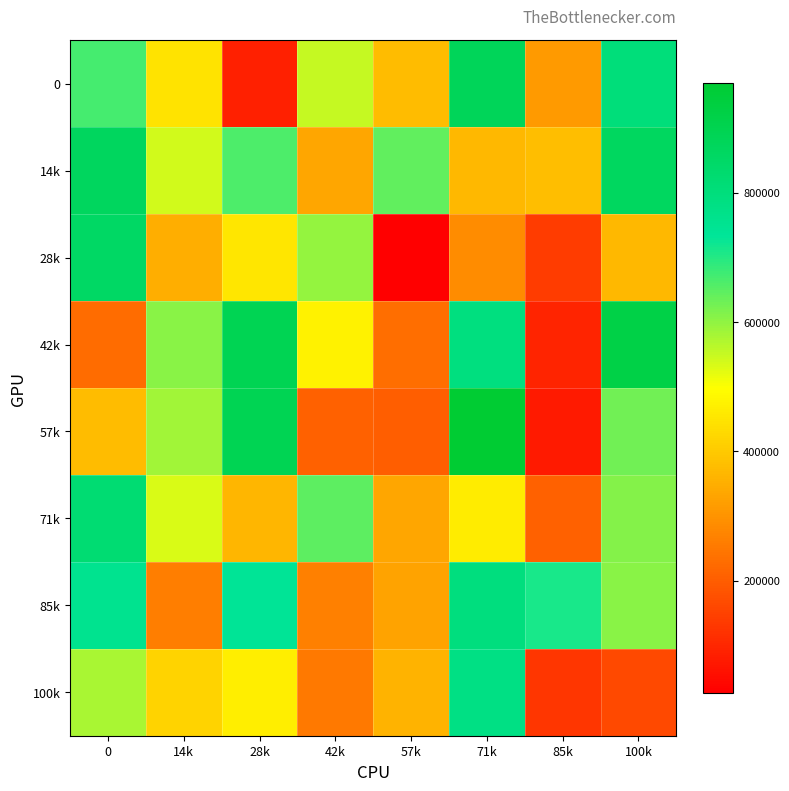

List the series in order of their peak value, lowest first.

100k, 85k, 71k, 28k, 14k, 0, 42k, 57k